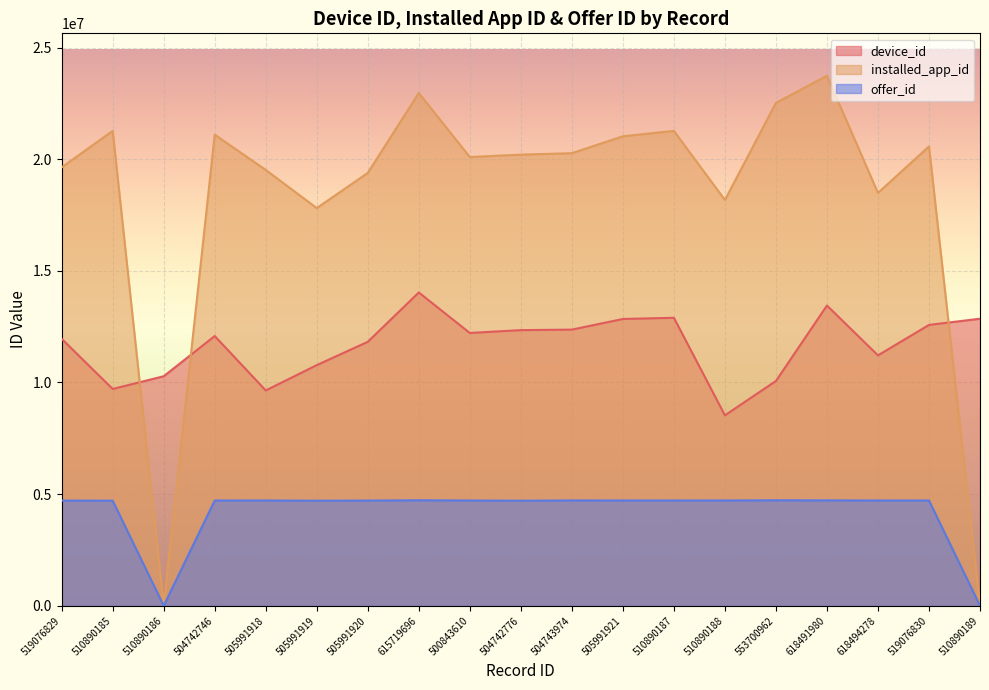

How many interior local valleys does the device_id series have?

5